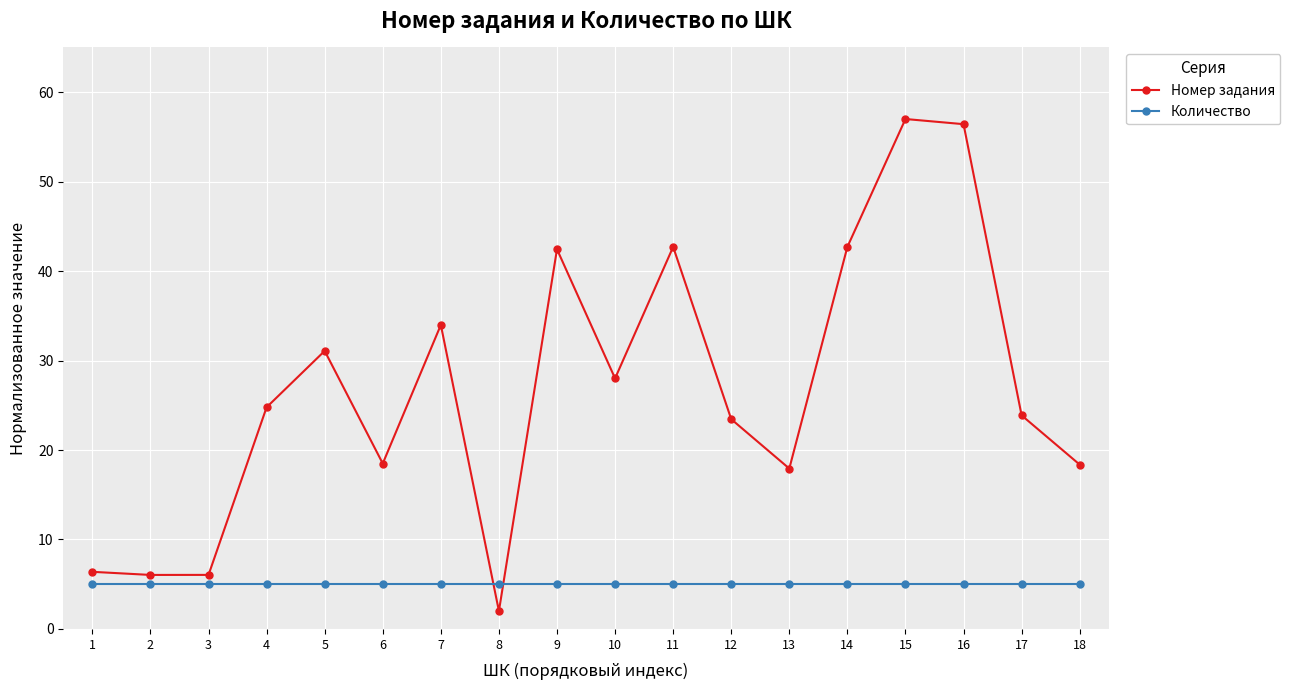

What is the value of the Количество point at the 7th from the left?

5.0